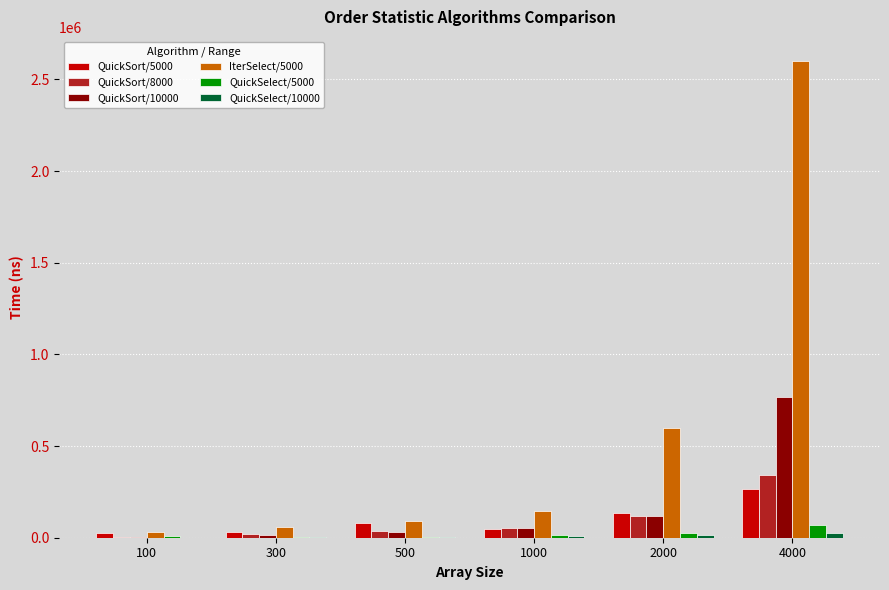

Which series has the largest total across all categories?

IterSelect/5000